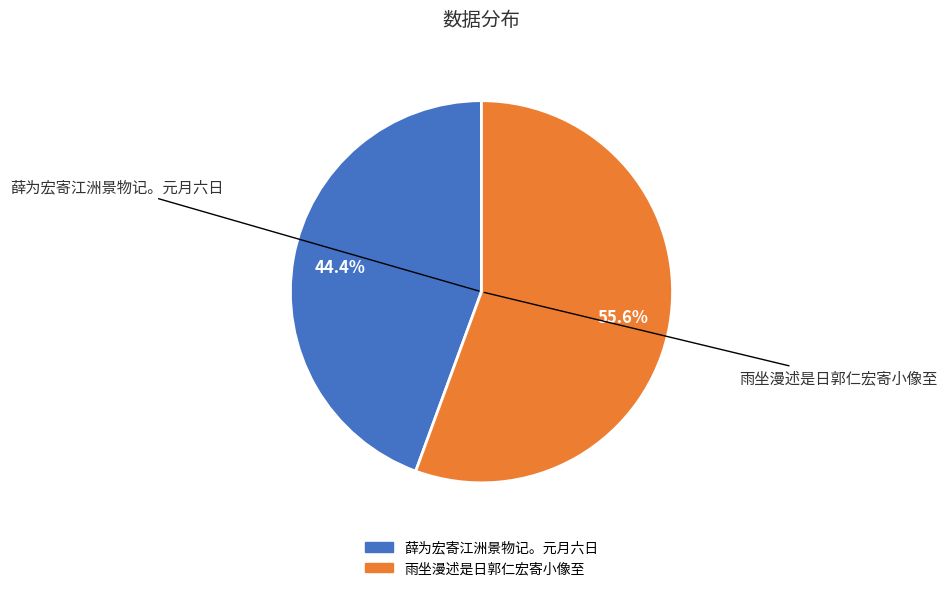

How many slices are in this pie chart?

2